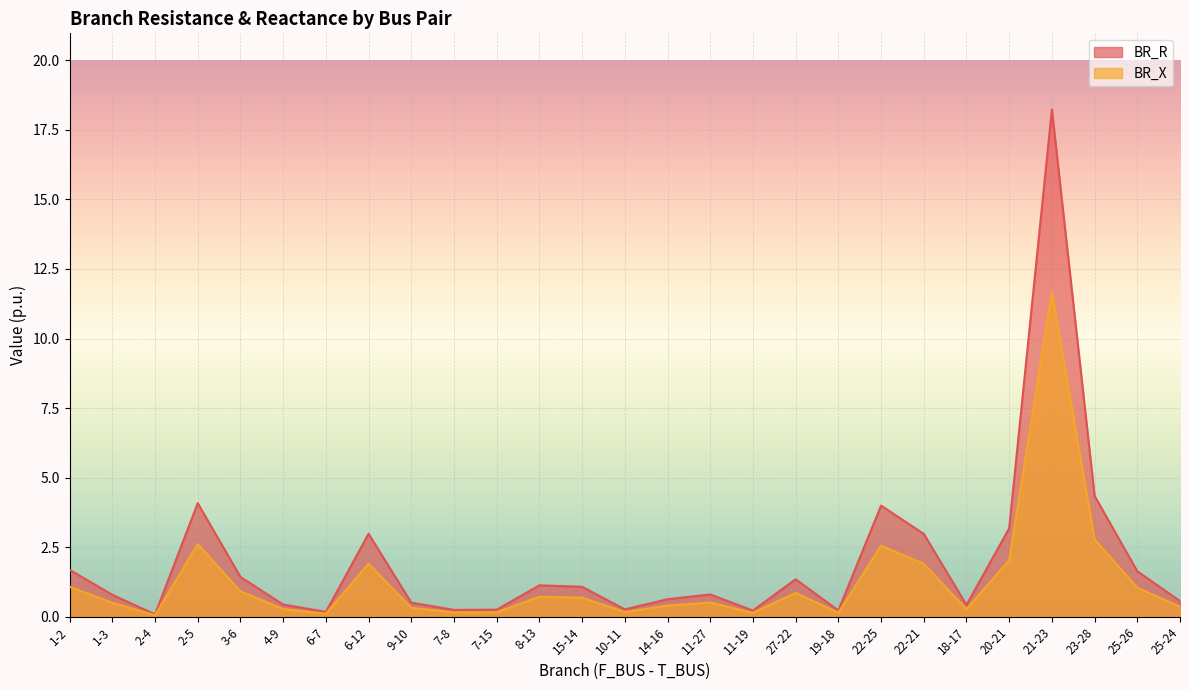

Rank the categories by BR_X value from highest to lowest.

21-23, 23-28, 2-5, 22-25, 20-21, 6-12, 22-21, 1-2, 25-26, 3-6, 27-22, 8-13, 15-14, 11-27, 1-3, 14-16, 25-24, 9-10, 4-9, 18-17, 10-11, 7-15, 7-8, 19-18, 11-19, 6-7, 2-4